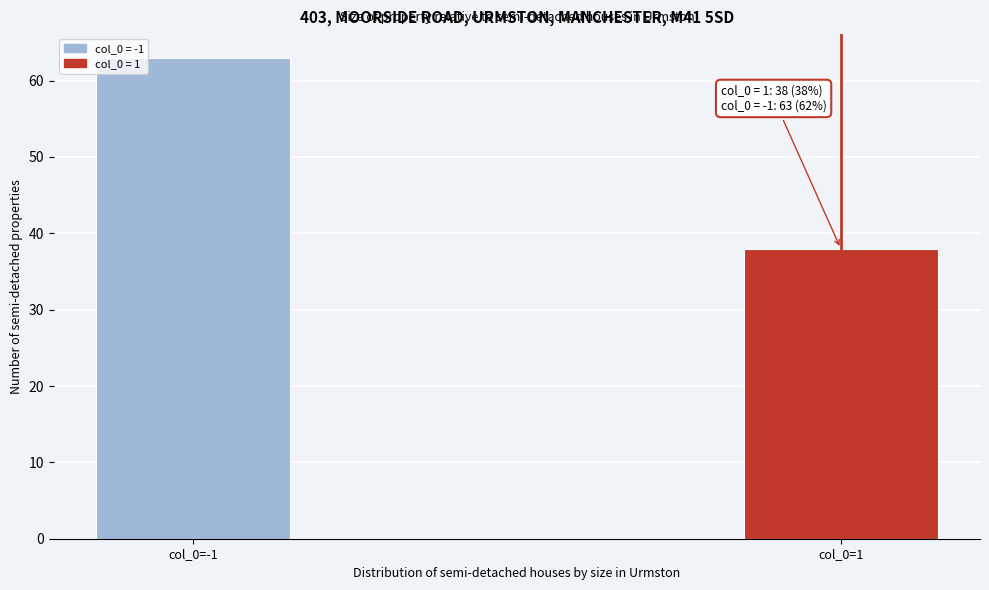

Reading left to right, transcribe all the data shown in this chart.

col_0=-1=63	col_0=1=38